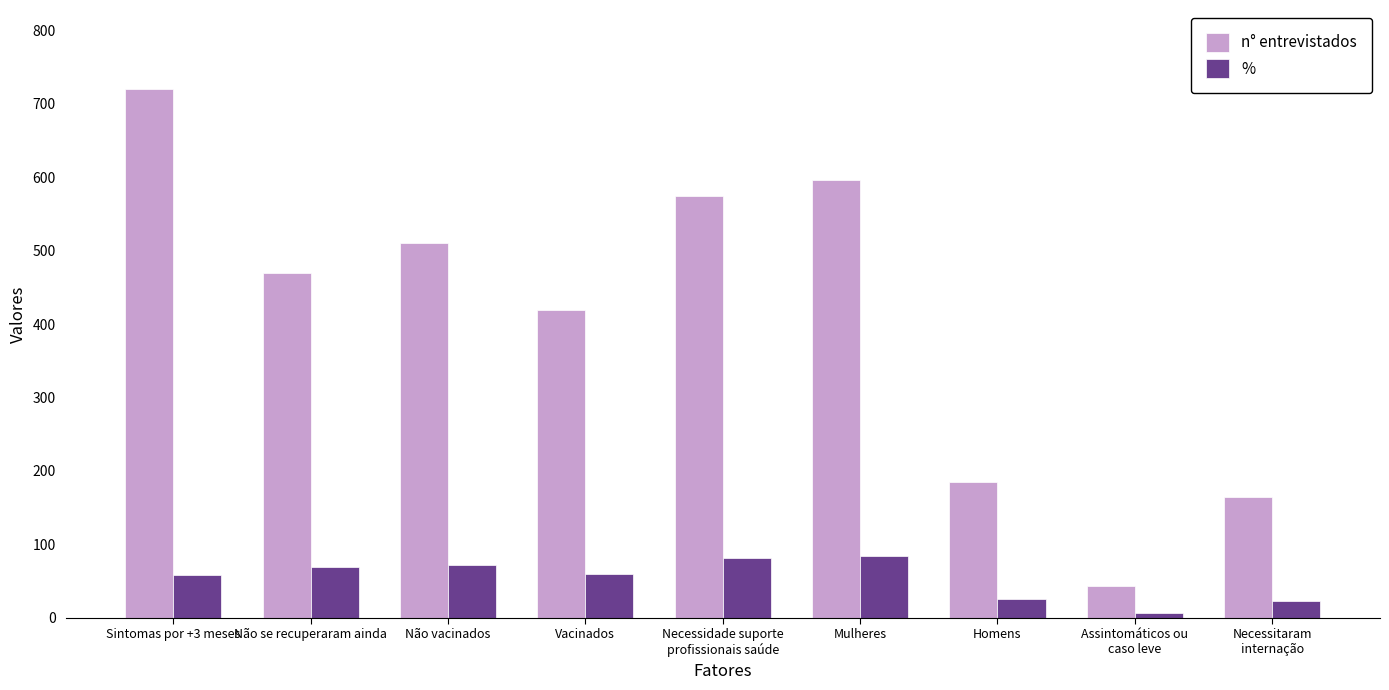

What is the label of the 4th bar from the right?

Mulheres